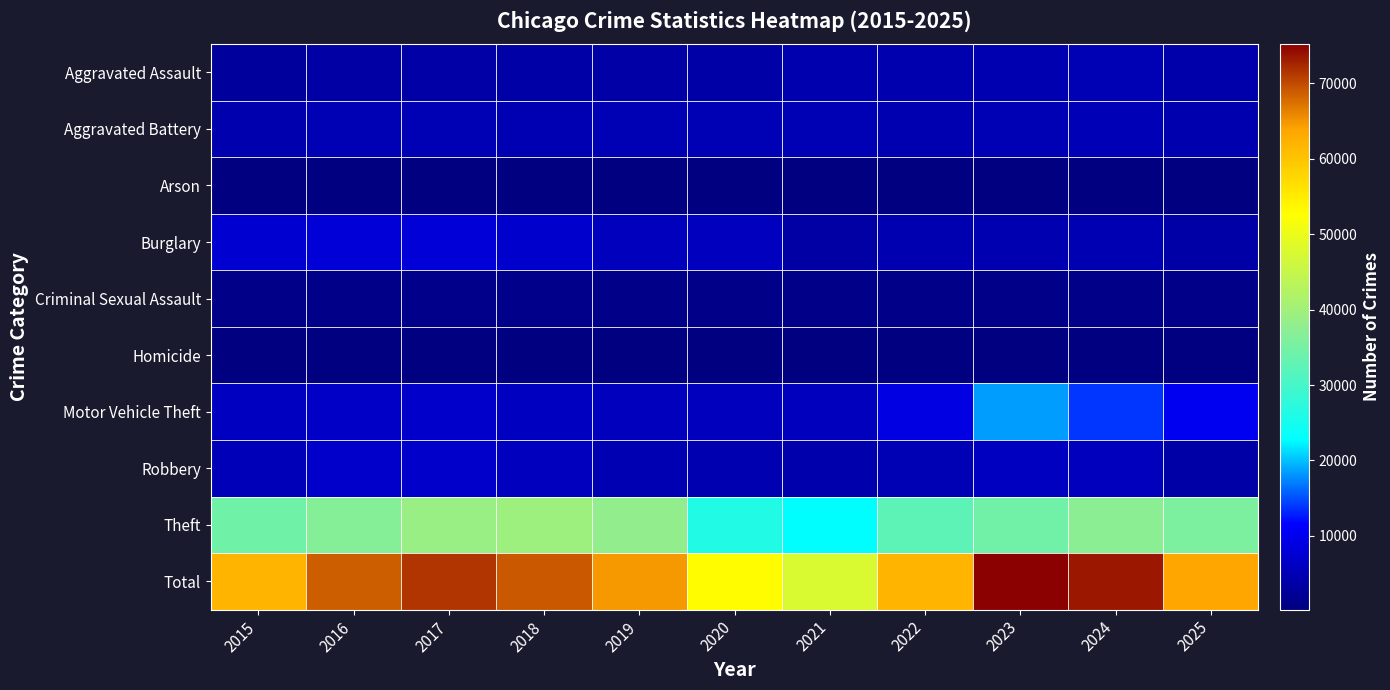

At how many categories does at least one series exceed 74309?

1